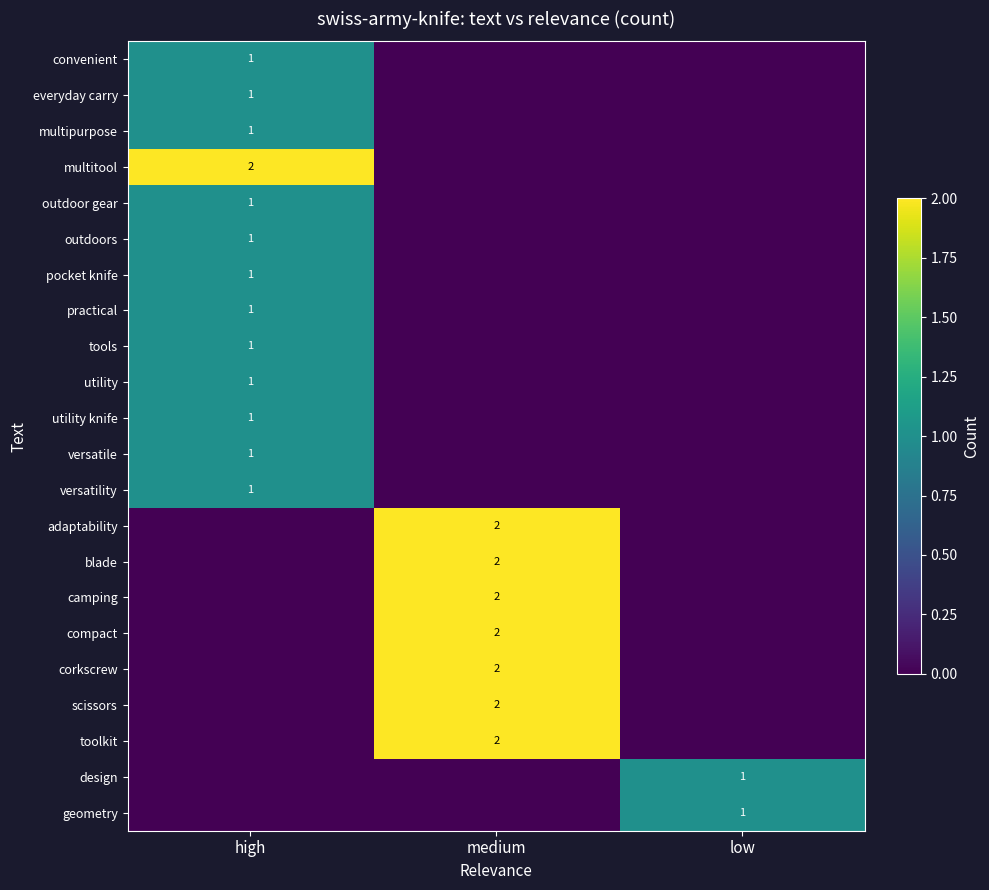

How many positive values does the toolkit series have?

1